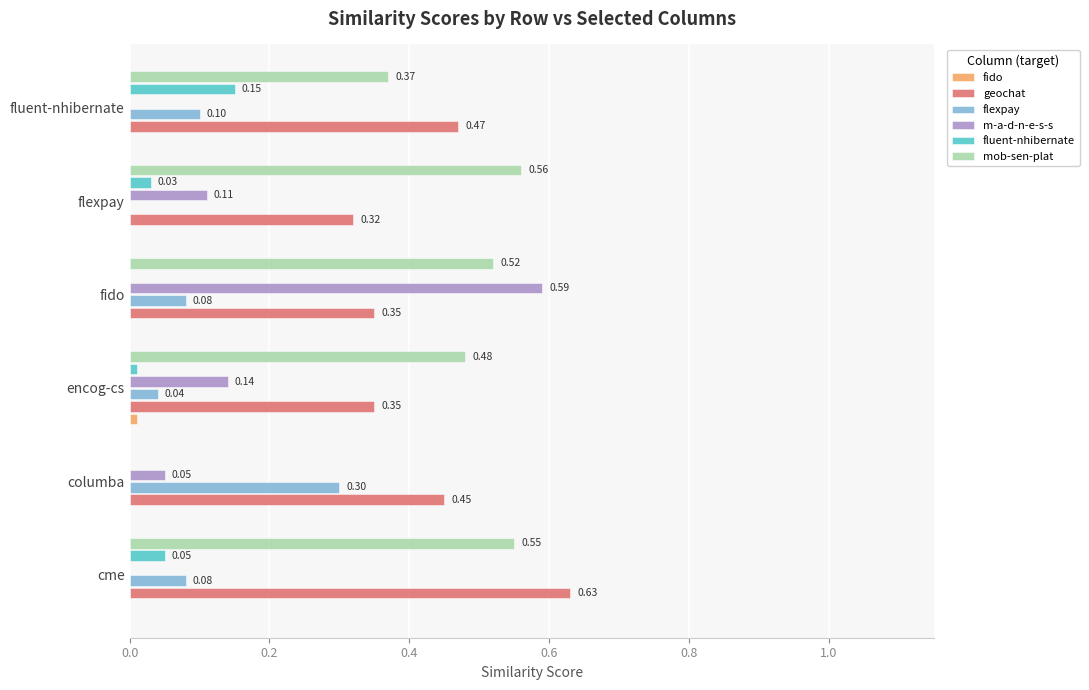

Which series has the largest total across all categories?

geochat